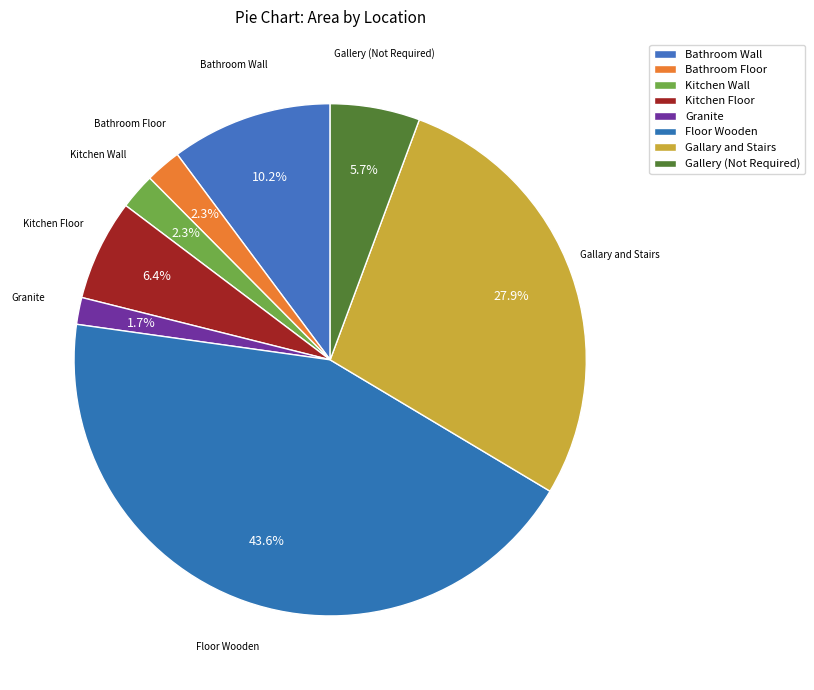

Does any single category account for the majority?

No